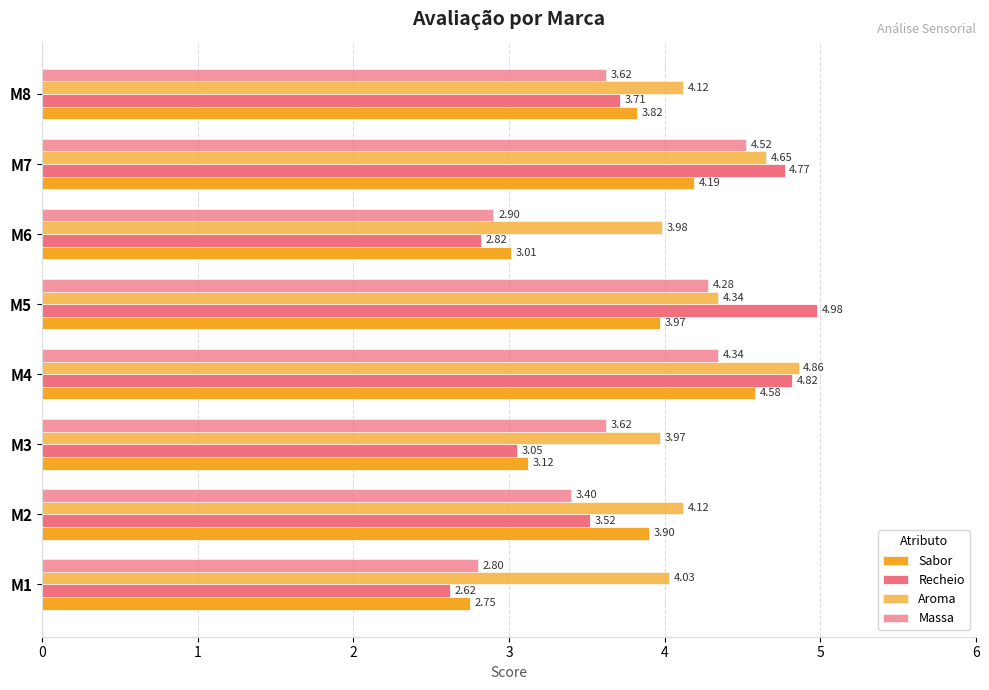

How many data points in Sabor are less than 3?

1